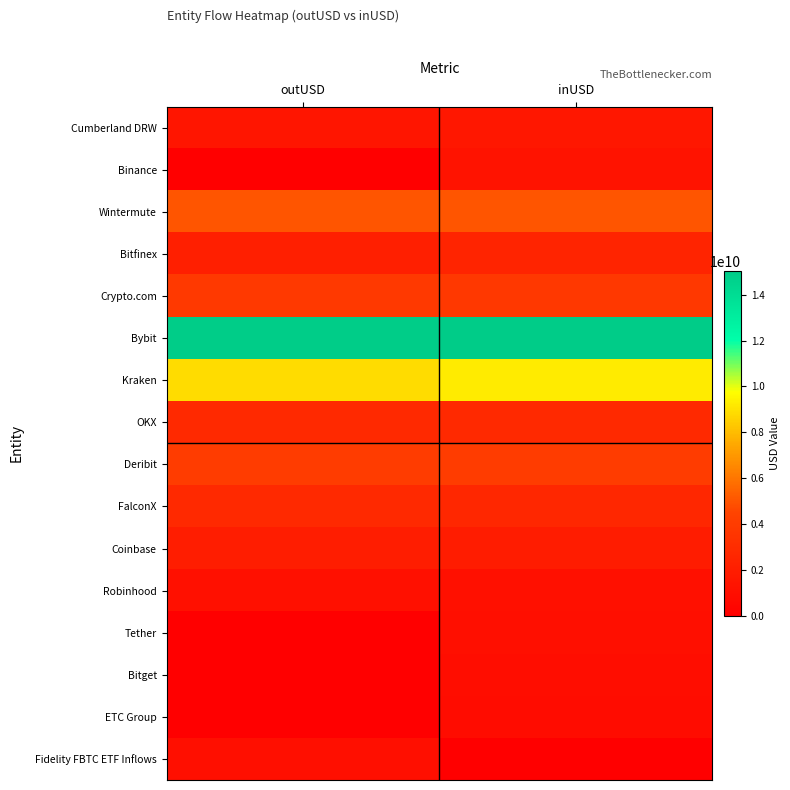

List the series in order of their peak value, highest first.

Bybit, Kraken, Wintermute, Deribit, Crypto.com, OKX, FalconX, Bitfinex, Coinbase, Cumberland DRW, Binance, Robinhood, Fidelity FBTC ETF Inflows, Tether, Bitget, ETC Group